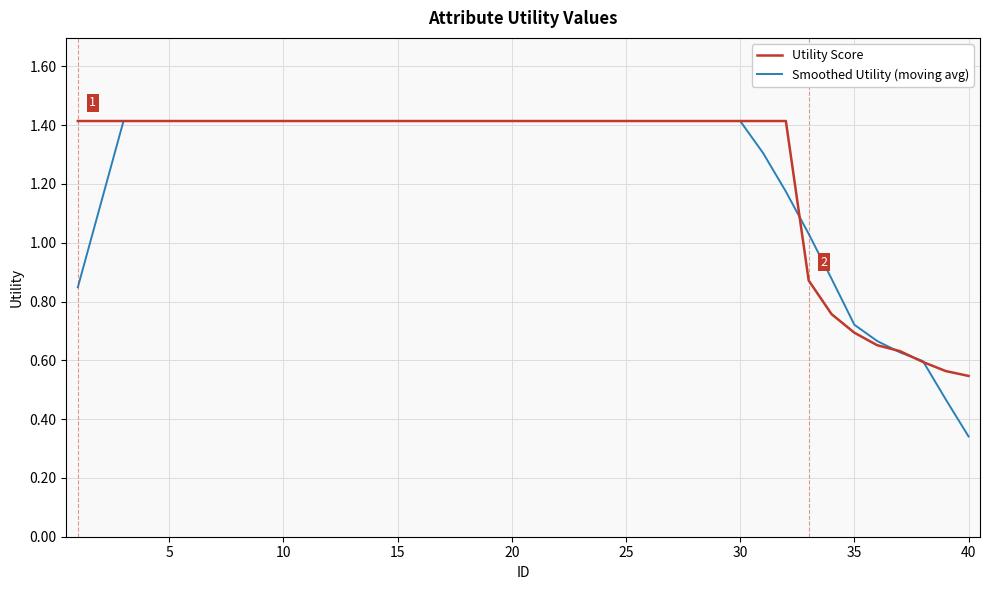

Which series has the largest range (max minus min)?

Smoothed Utility (moving avg)